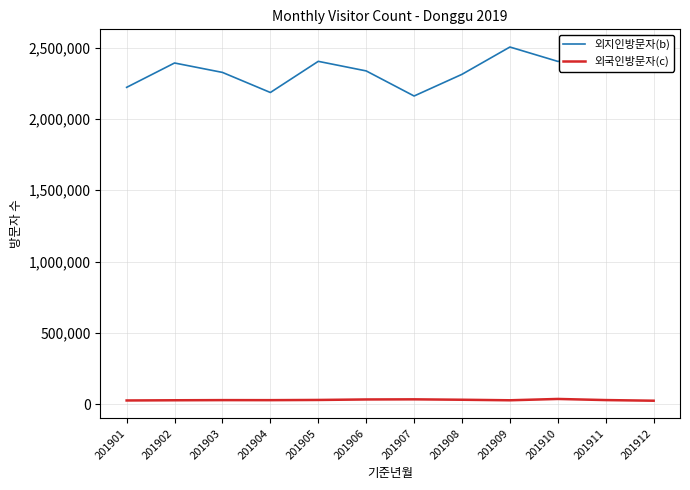

What is the difference between the maximum and minimum values in the 외지인방문자(b) series?

343430